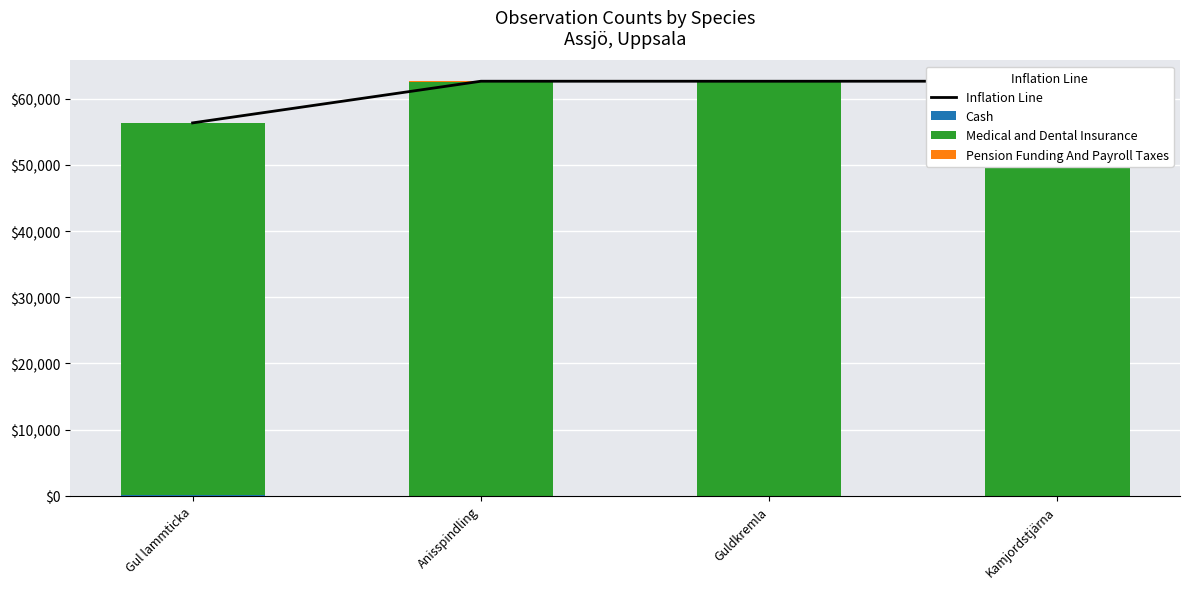

What is the highest value of the Inflation Line series?

62654.3